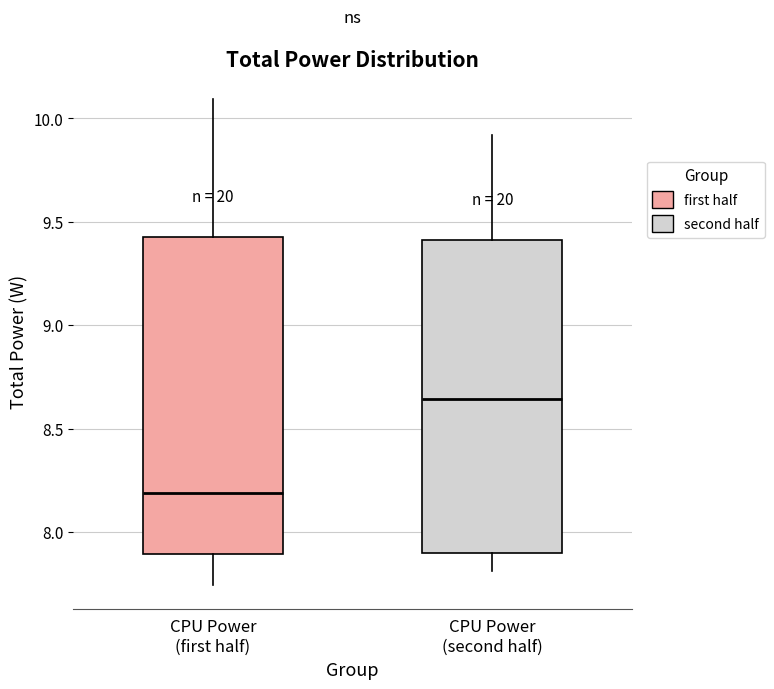

Where is the upper edge of the box for CPU Power (first half) on the y-axis? The values are not printed on the chart, so give them approximately, as read against the axis.

9.45